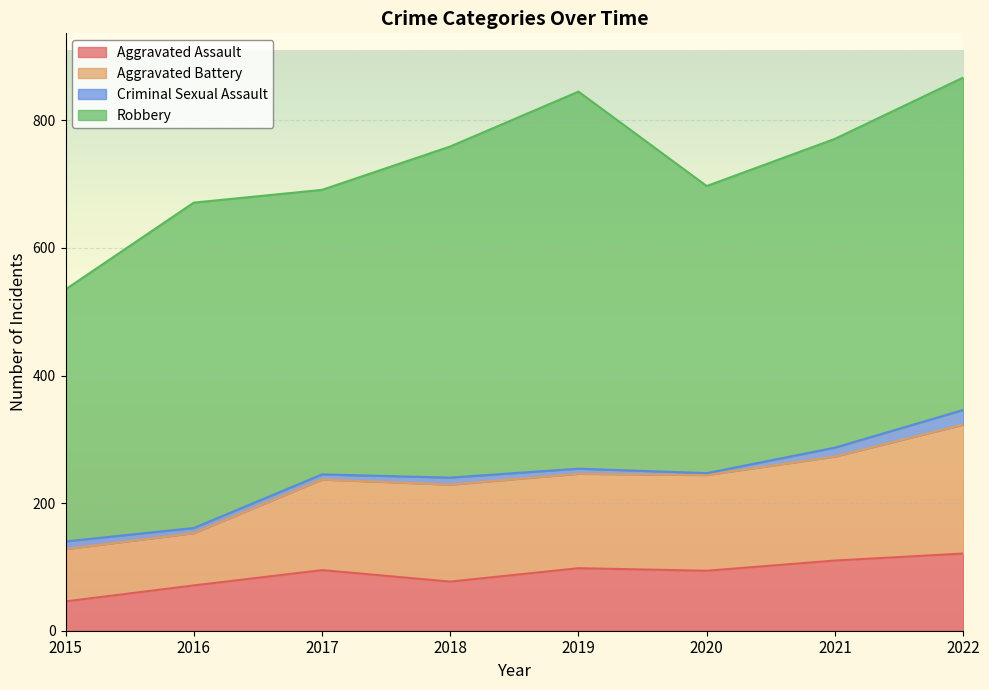

Where is Aggravated Assault nearest to the value 83?

2018